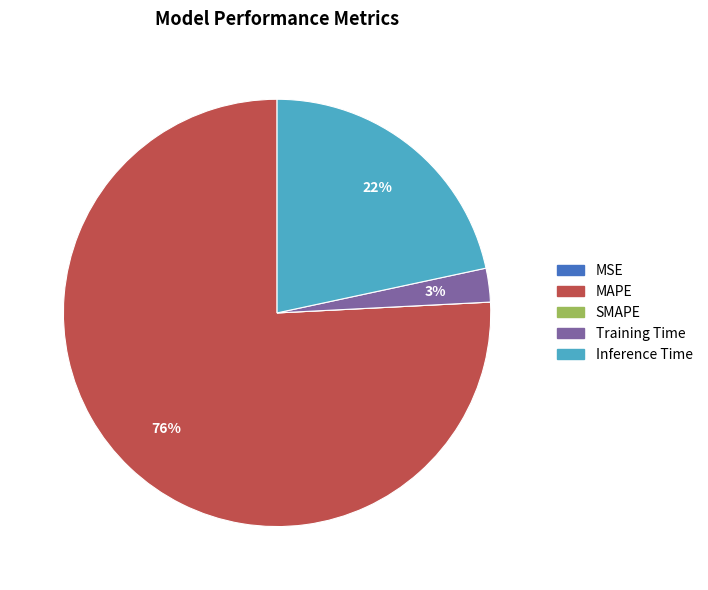

The Training Time slice represents 3% of the pie. True or false?

True